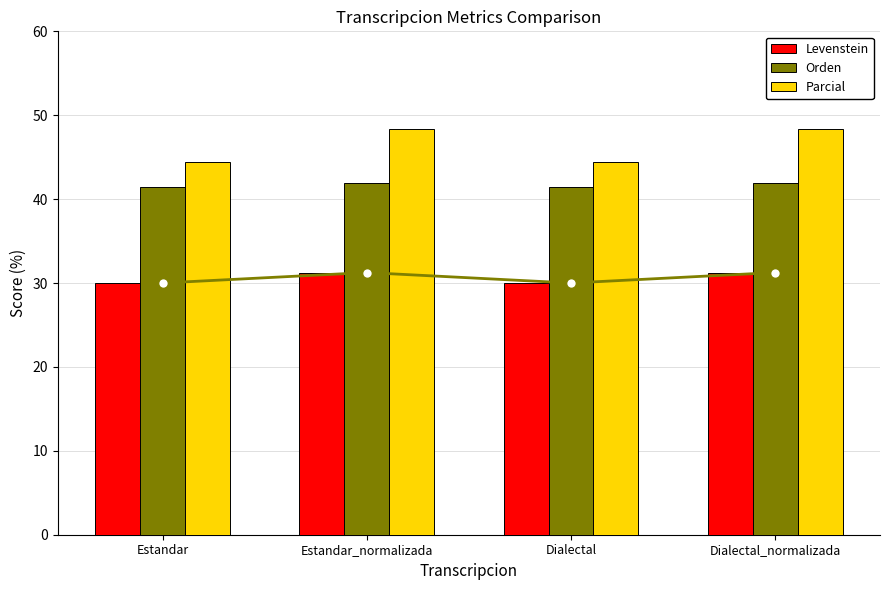

The value of Parcial at Dialectal is 21.0. True or false?

False